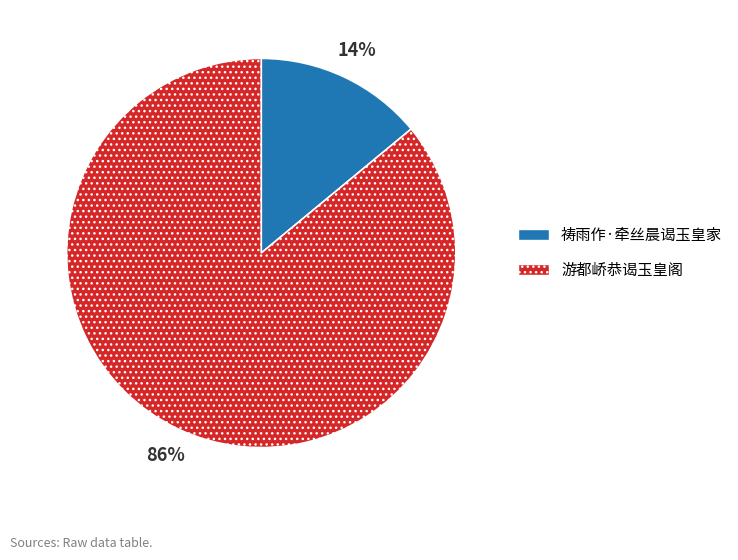

True or false: 祷雨作·牵丝晨谒玉皇家 accounts for 14% of the total.

True